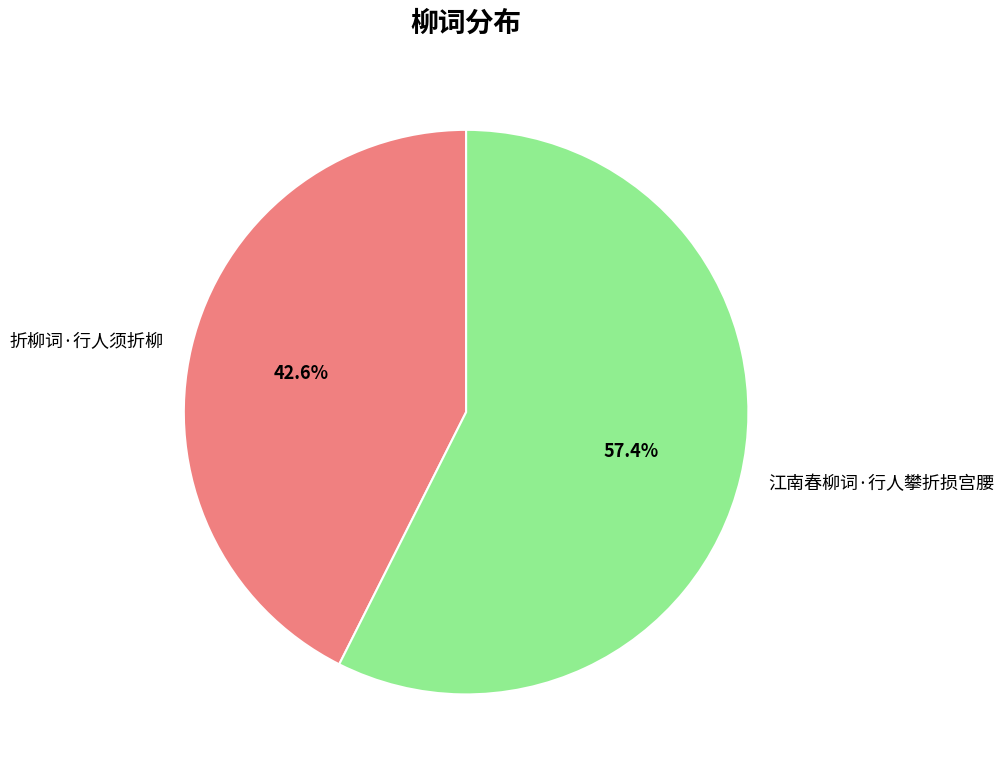

To the nearest percent, what portion does 折柳词·行人须折柳 represent?

43%